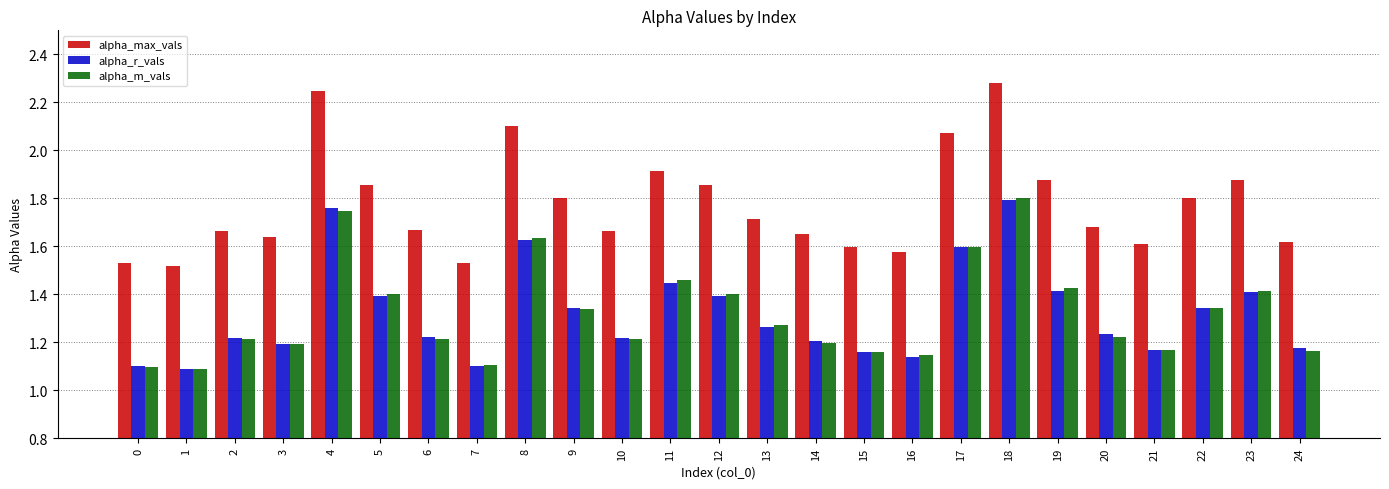

At which category is the sum across all series the highest?

18